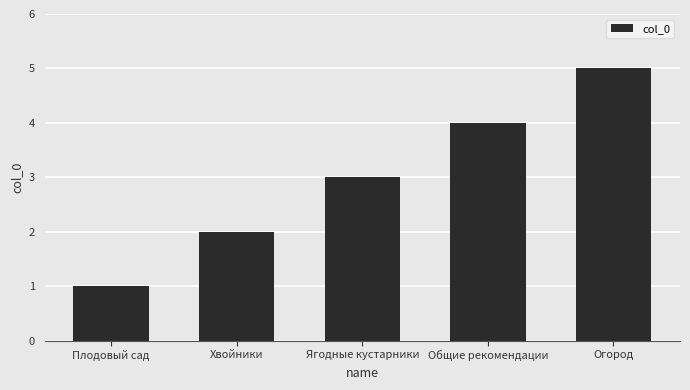

At which label is the value closest to 3?

Ягодные кустарники